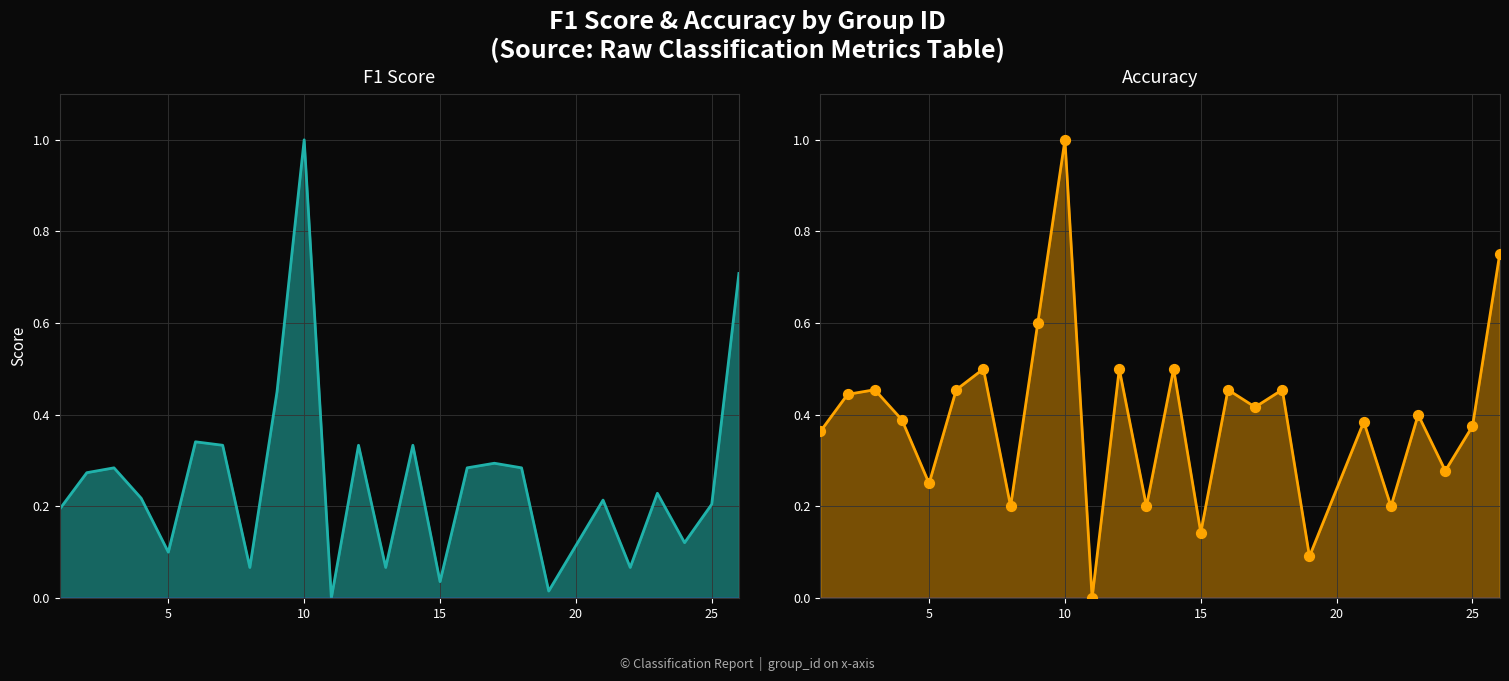

What are all the series names shown in the legend?

f1, accuracy